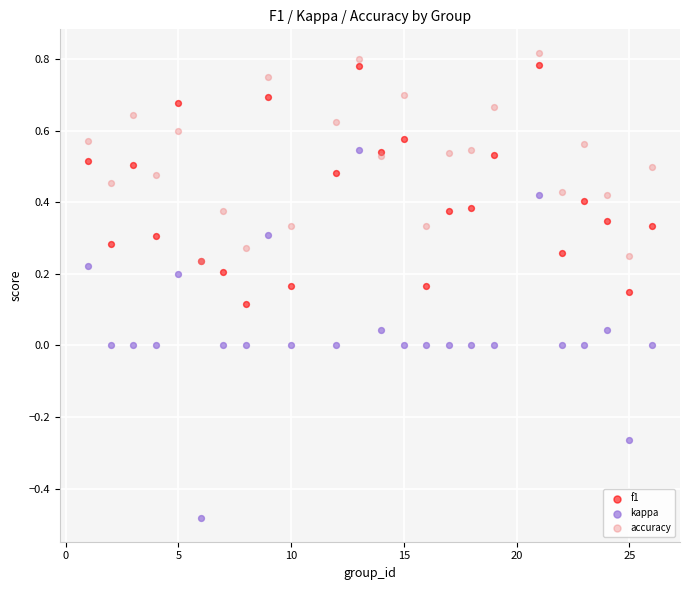

What are all the series names shown in the legend?

f1, kappa, accuracy